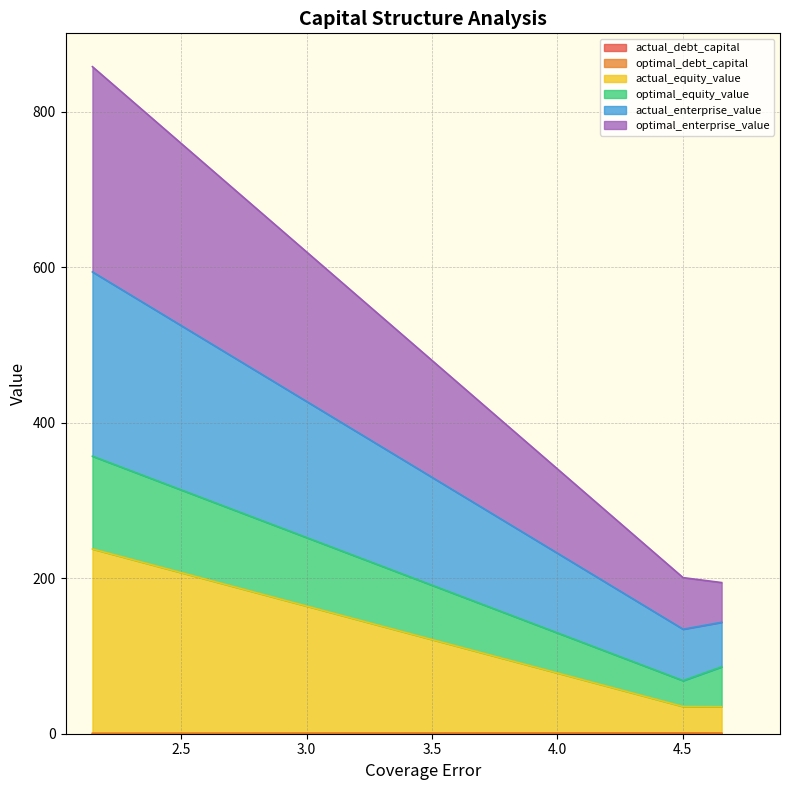

Is it true that optimal_enterprise_value equals 0.2 at Regenbogen AG?

False